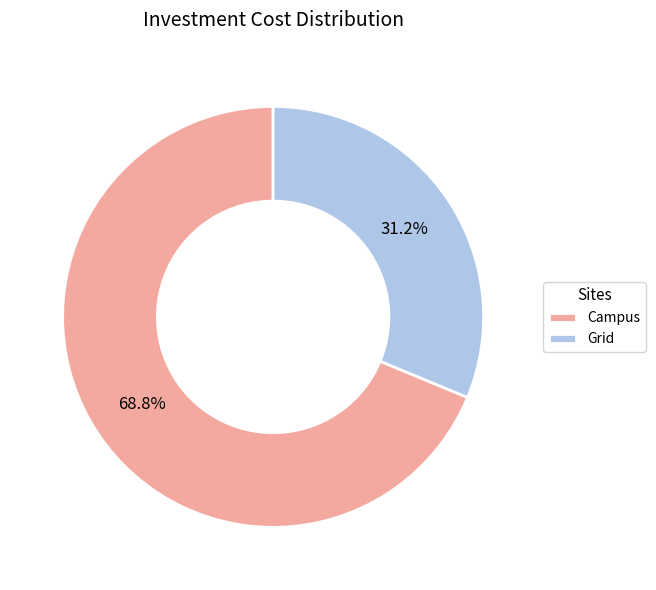

Which slice is the smallest?

Grid